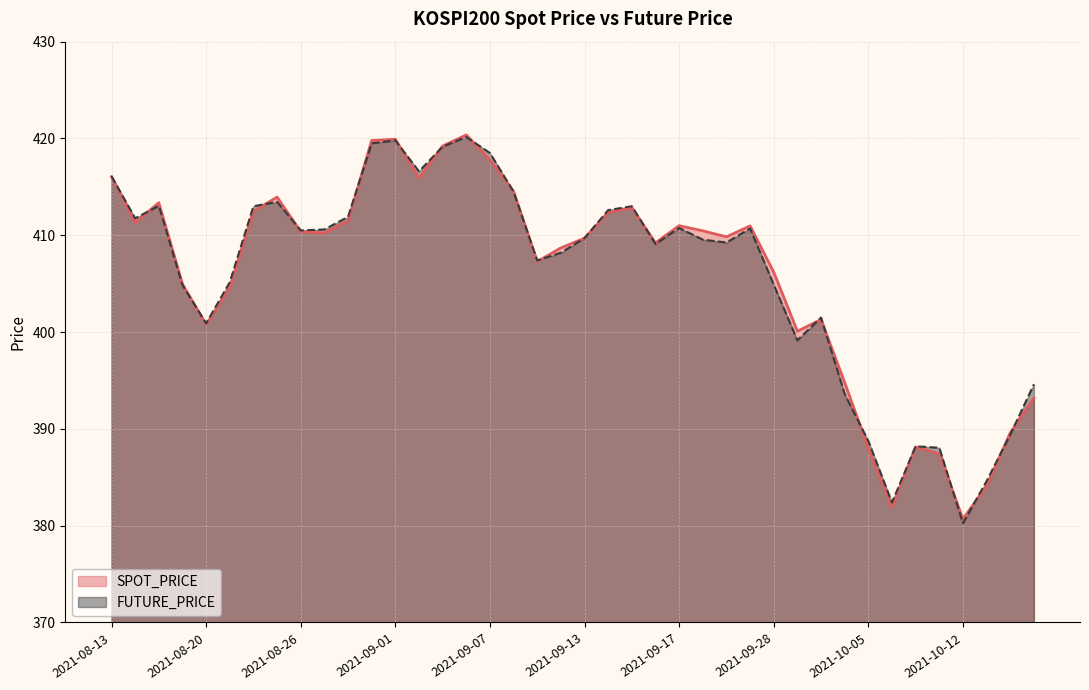

True or false: SPOT_PRICE (line) and FUTURE_PRICE (line) cross at least once.

True